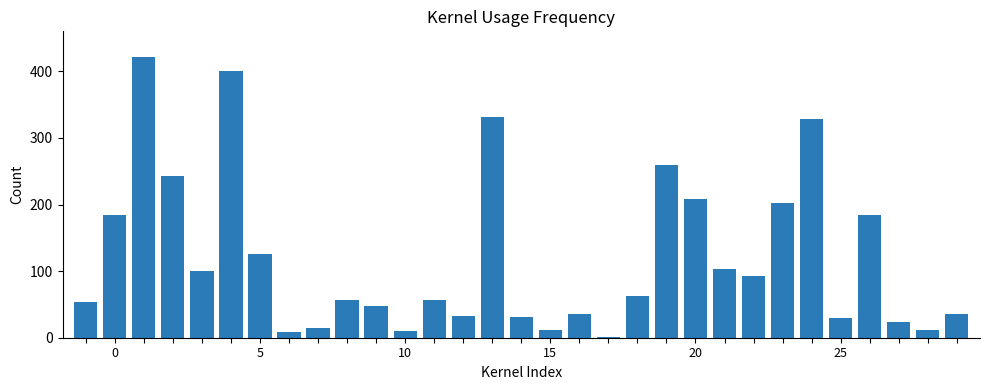

What is the sum of all values?

3707